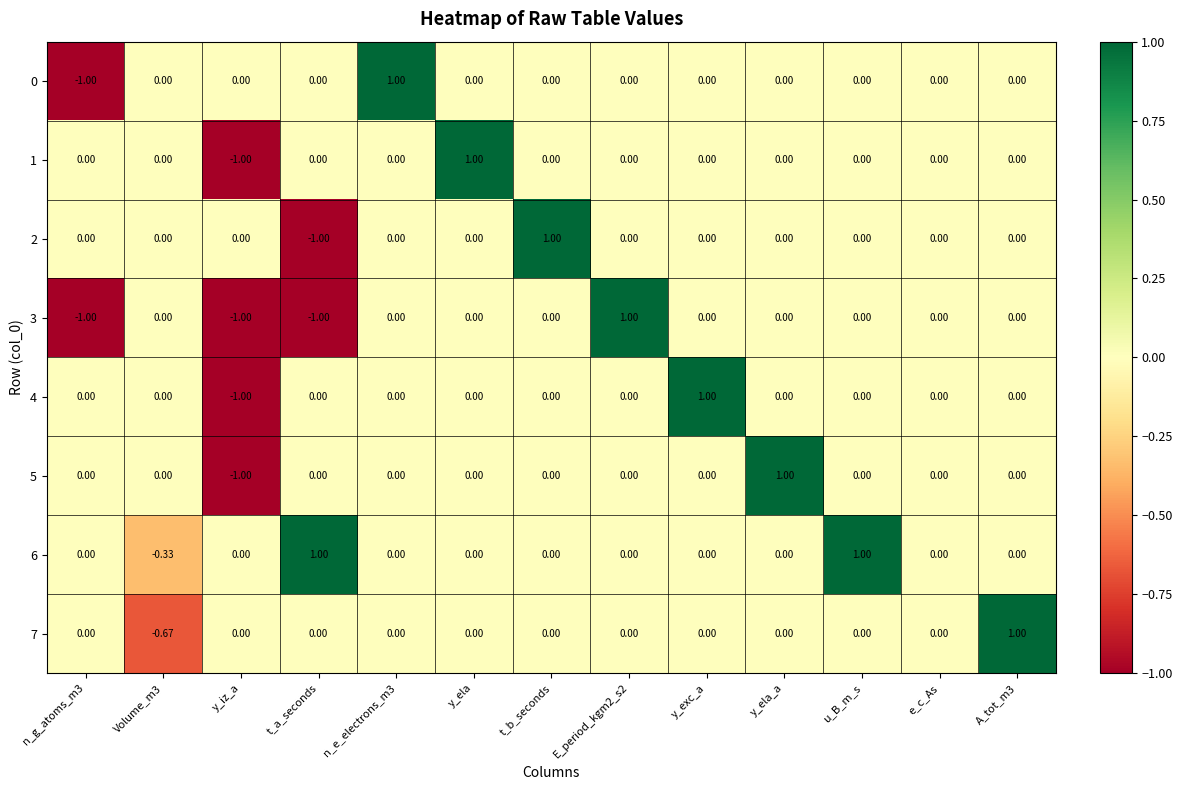

Count the number of categories in the chart.

13